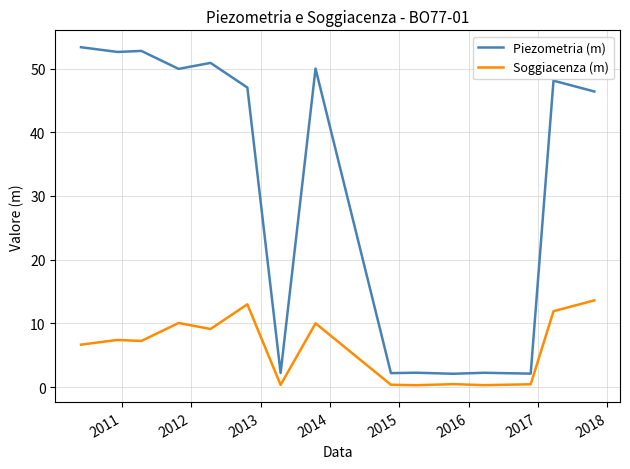

What is the difference between the maximum and minimum values in the Soggiacenza (m) series?

13.3